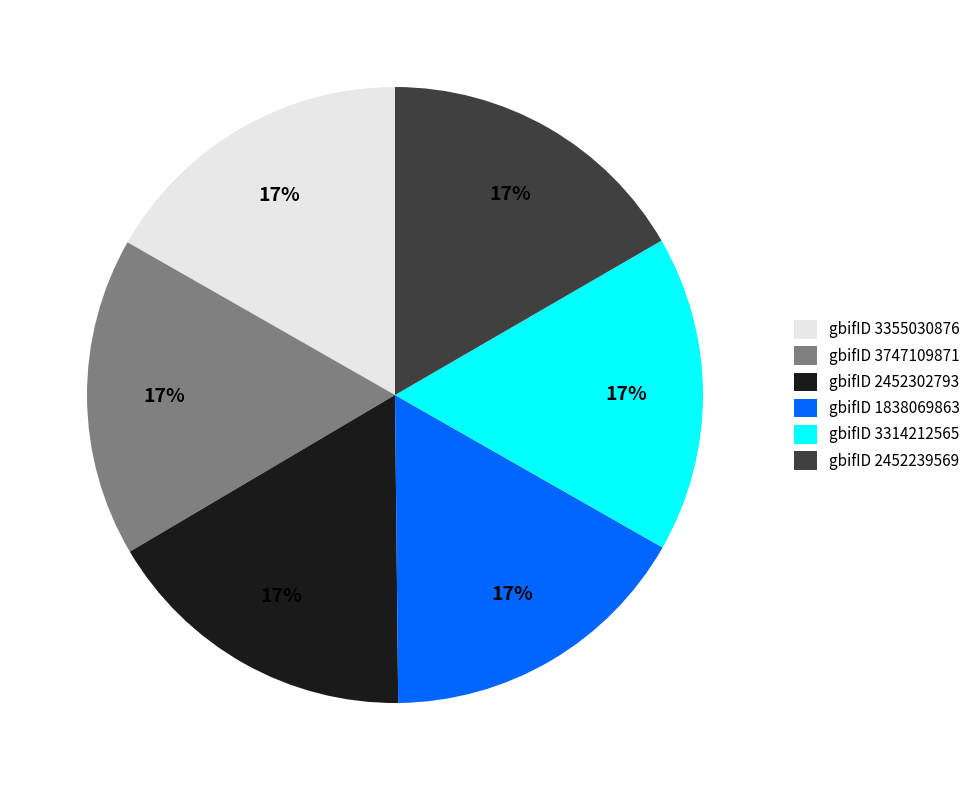

How many segments does this pie chart have?

6